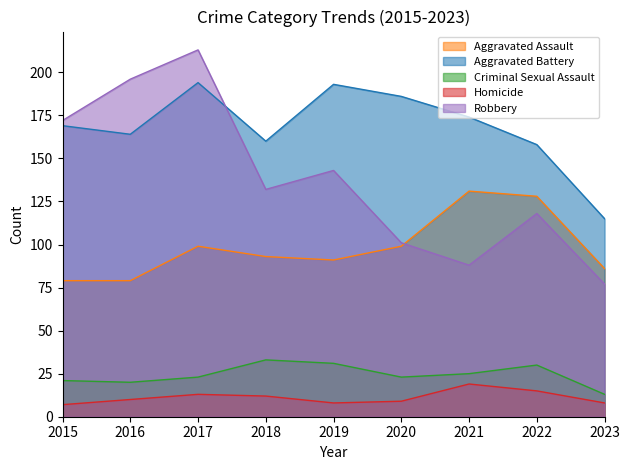

True or false: Homicide and Aggravated Battery cross at least once.

False